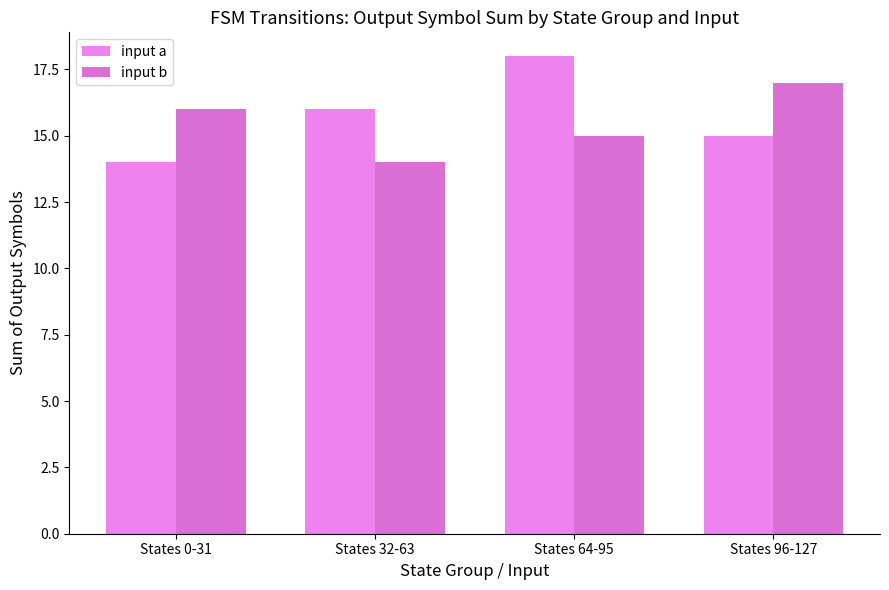

Reading right to left, transcribe all the data shown in this chart.

input a: 15	18	16	14
input b: 17	15	14	16